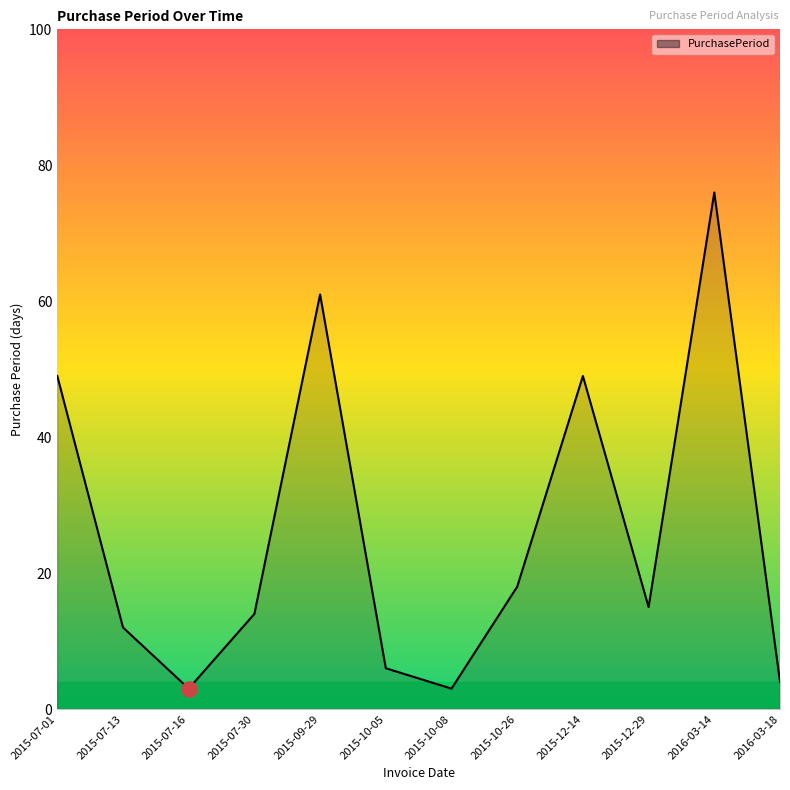

What is the ratio of the value at 2015-07-13 to the value at 2015-12-29?

0.8